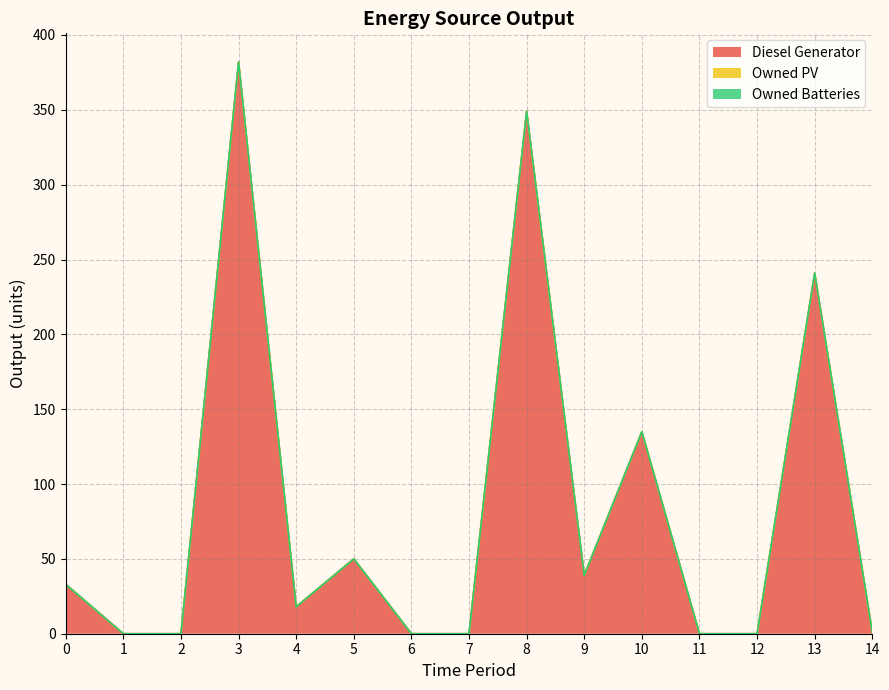

Reading left to right, what are all the values shown in this chart?

Diesel Generator: 0=33	1=0	2=0	3=382	4=18	5=50	6=0	7=0	8=349	9=39	10=135	11=0	12=0	13=241	14=1
Owned PV: 0=0	1=0	2=0	3=0	4=0	5=0	6=0	7=0	8=0	9=0	10=0	11=0	12=0	13=0	14=0
Owned Batteries: 0=0	1=0	2=0	3=0	4=0	5=0	6=0	7=0	8=0	9=0	10=0	11=0	12=0	13=0	14=0